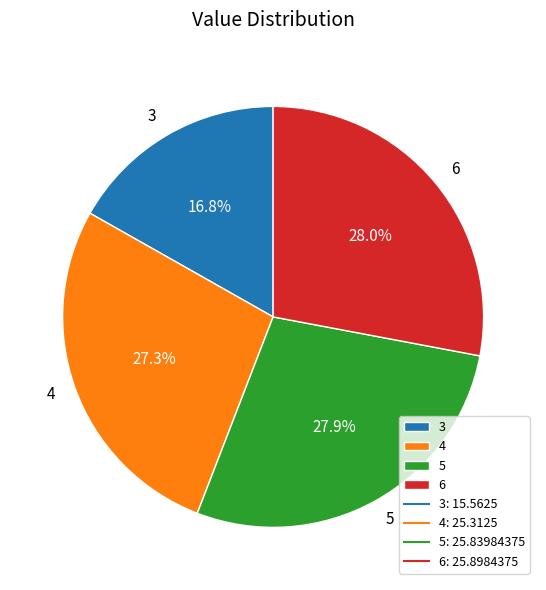

Is there a majority slice in this chart?

No